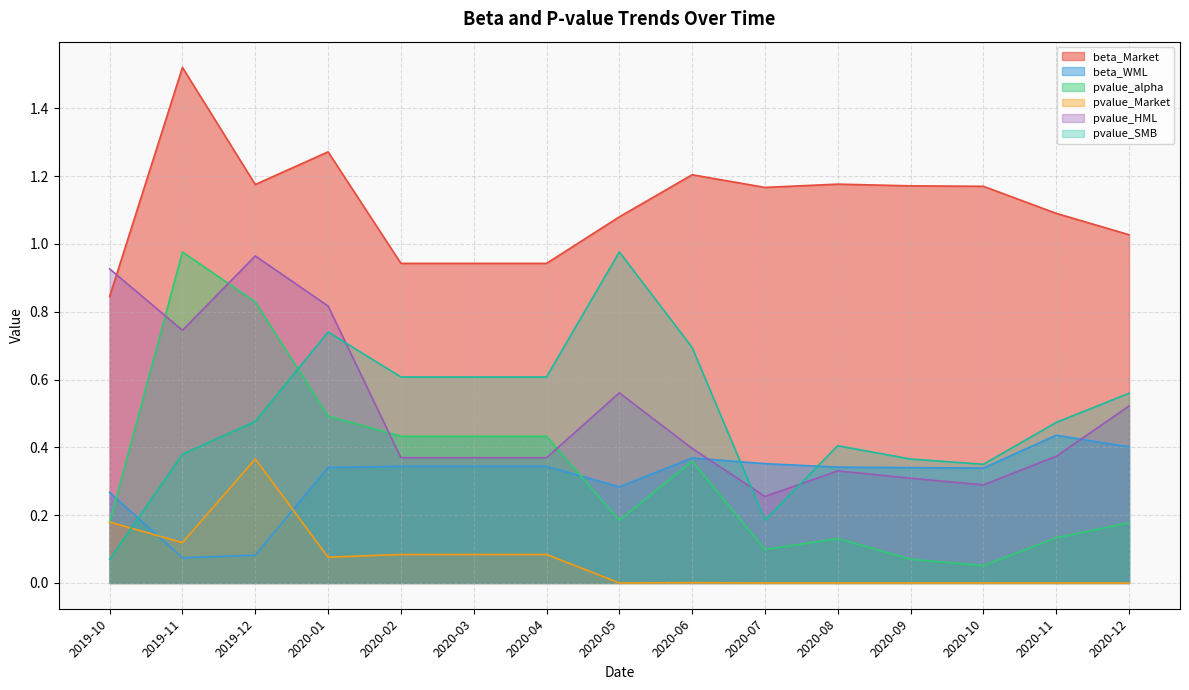

Between 2020-07 and 2020-12, which series saw the biggest shift?

pvalue_SMB